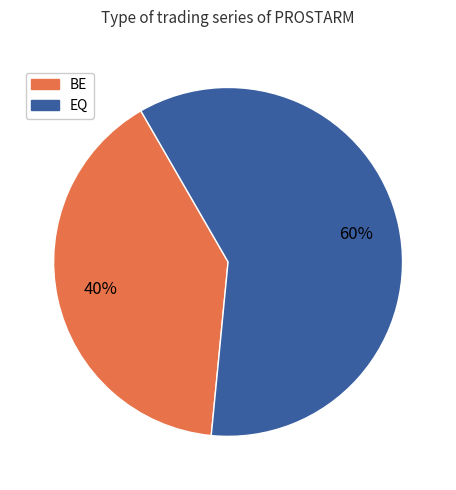

Does any single category account for the majority?

Yes